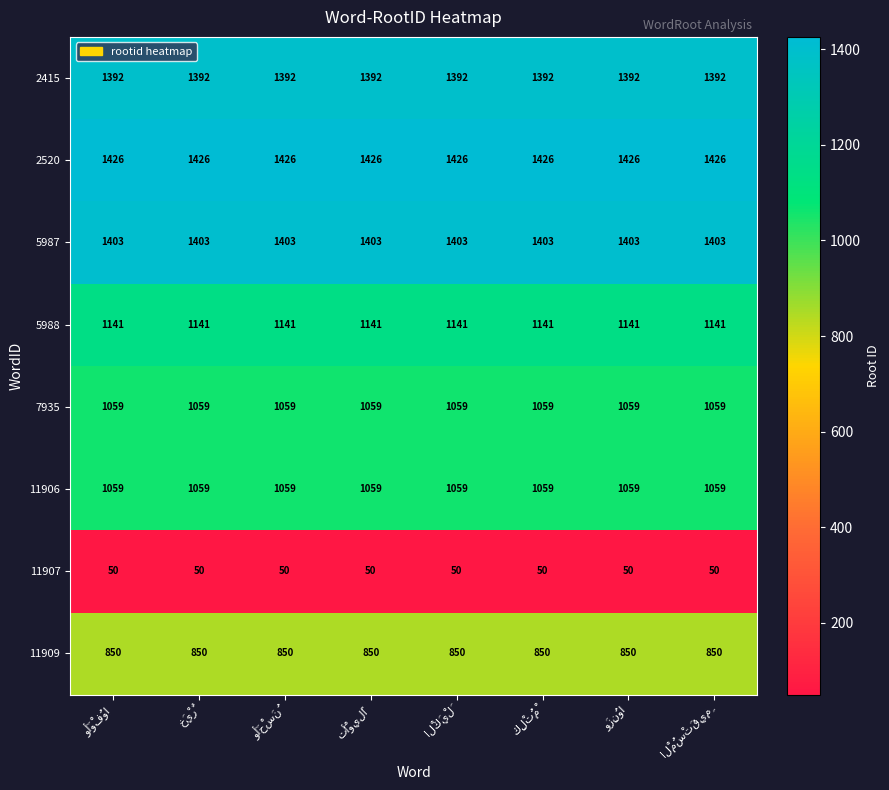

What is the sum of all 2415 values?

11136